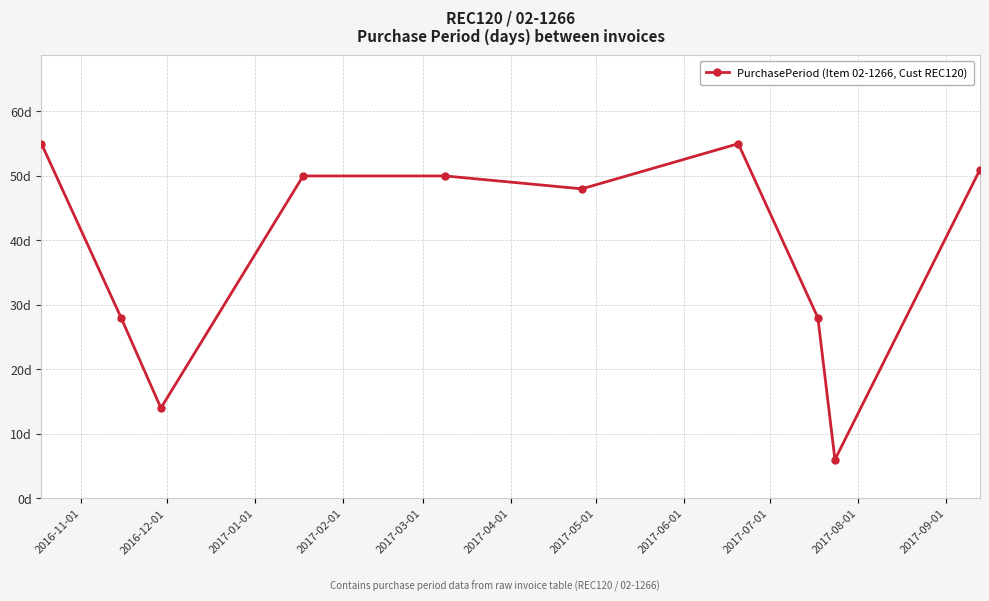

What is the average value?

38